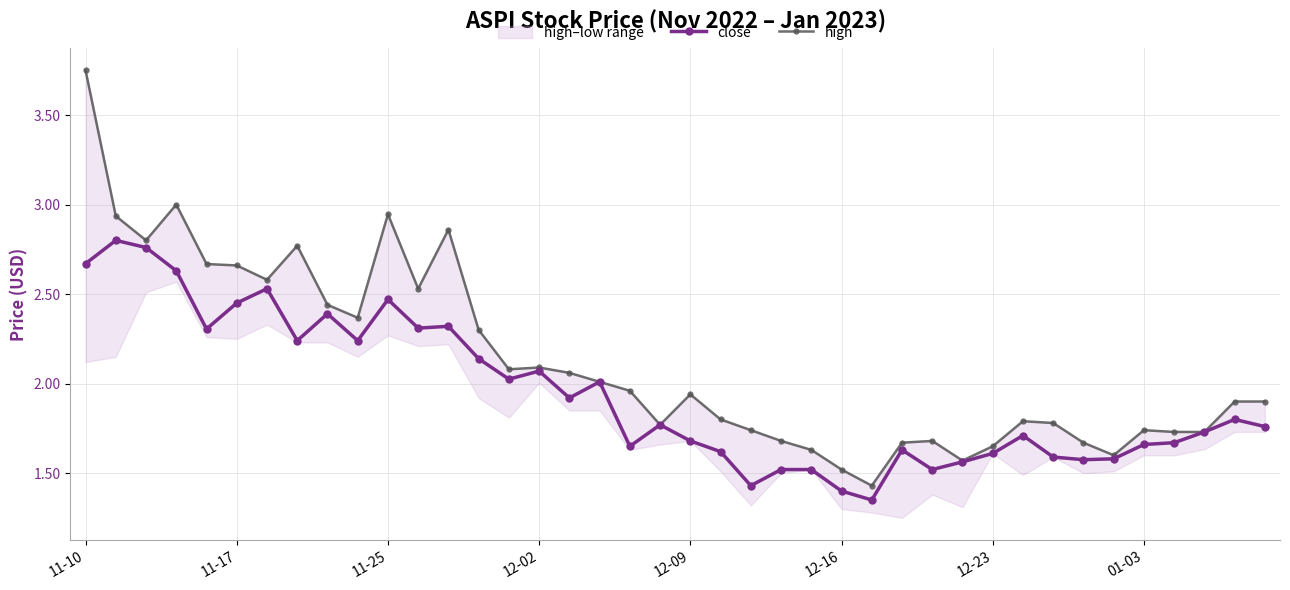

The close series shows 1.4 at 12-16. True or false?

True